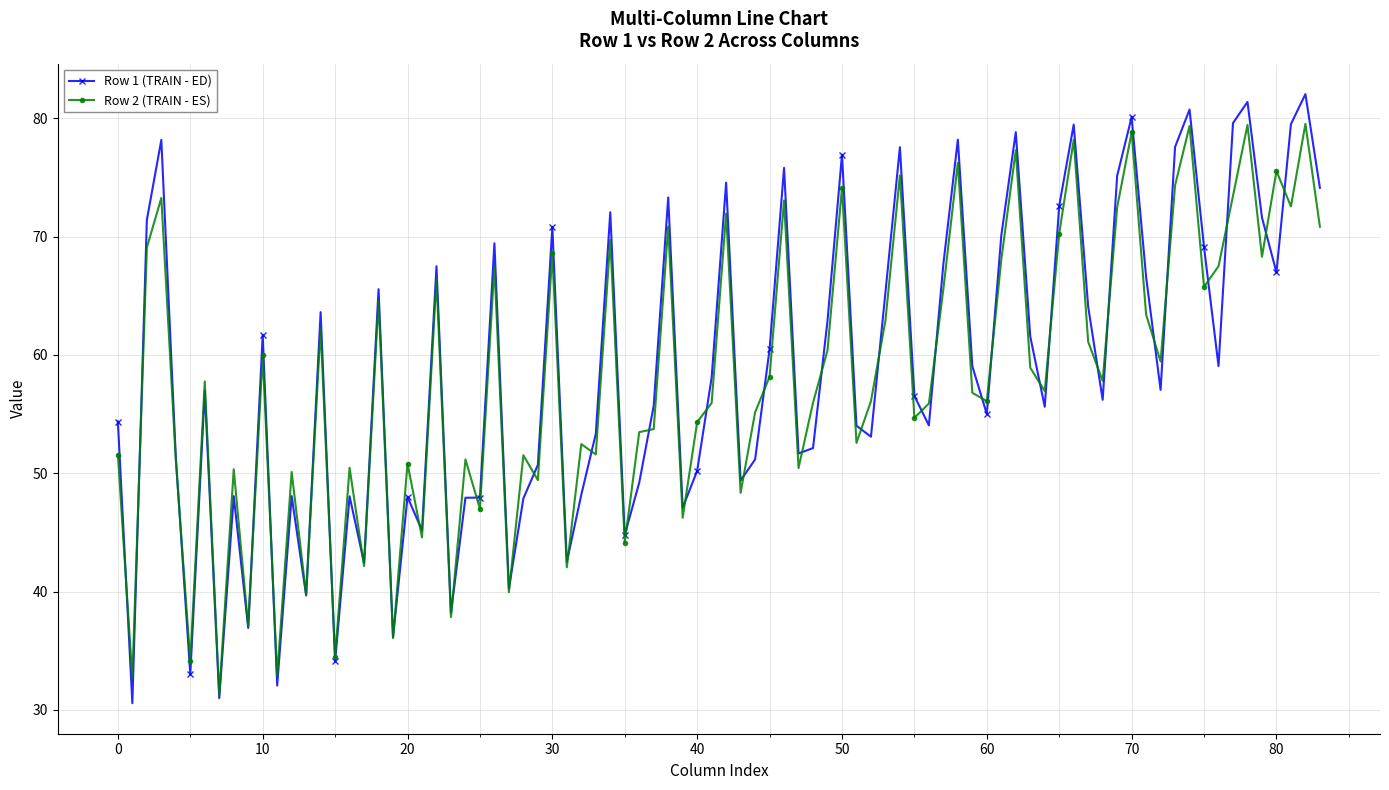

What are all the series names shown in the legend?

Row 1 (TRAIN - ED), Row 2 (TRAIN - ES)